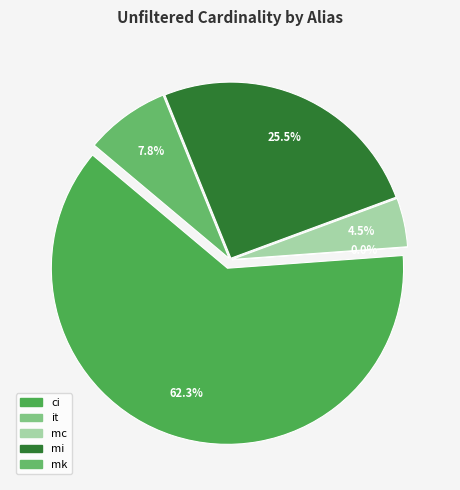

How many segments does this pie chart have?

5